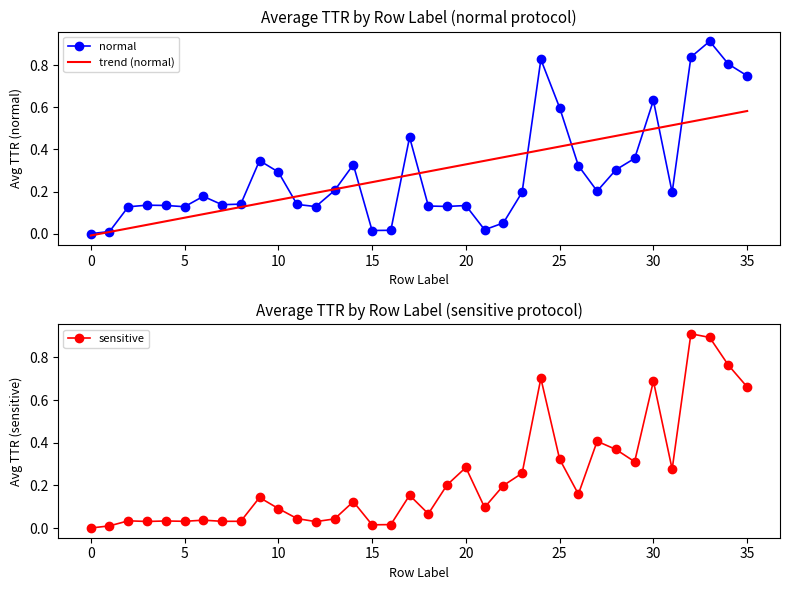

Which category has the highest value across all series?

33